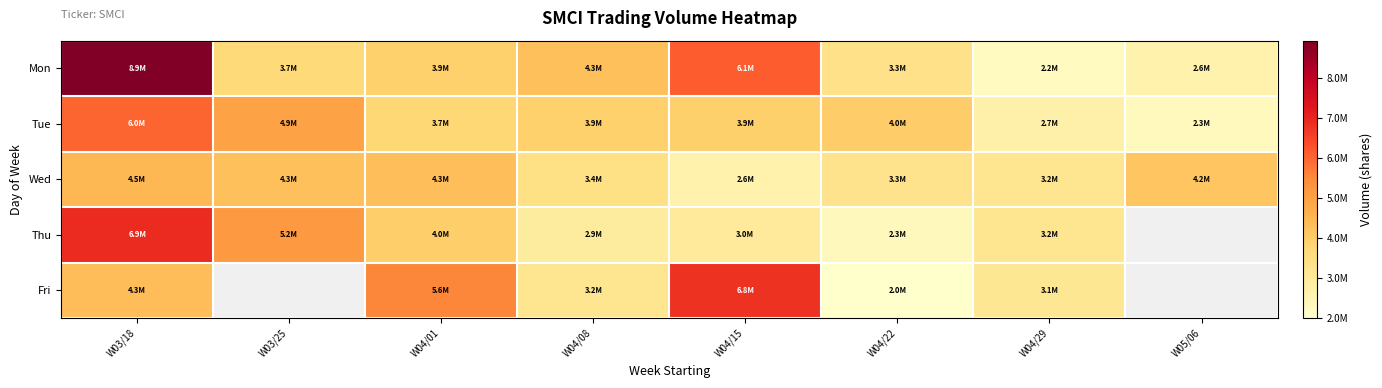

What is the sum of the Mon values at W04/22 and W04/29?

5560300.0